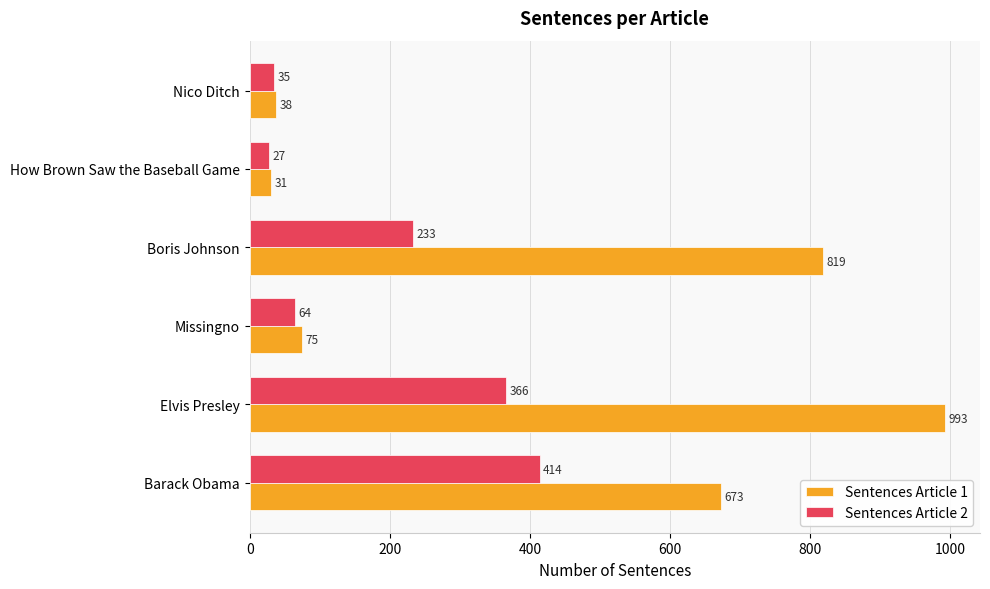

Which category has the highest value across all series?

Elvis Presley